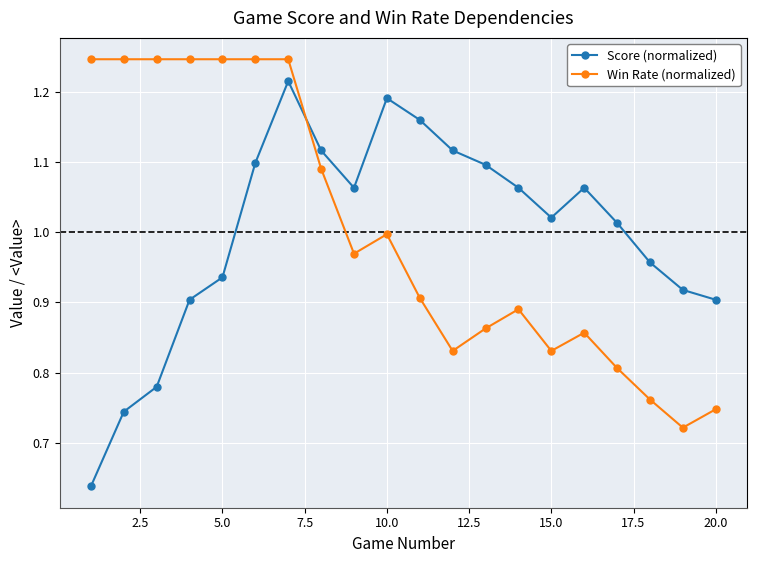

List the series in order of their peak value, lowest first.

Score (normalized), Win Rate (normalized)